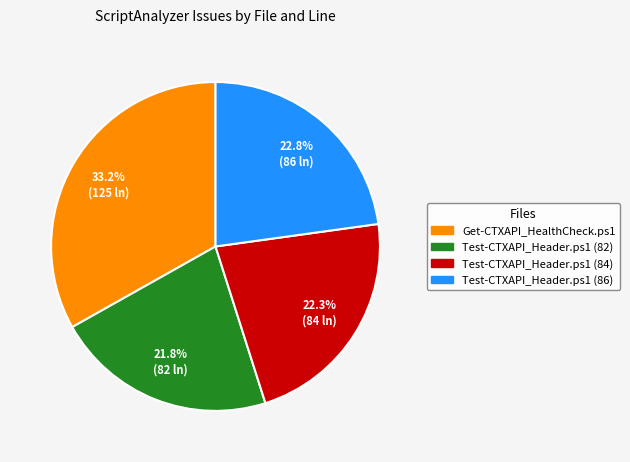

What is the ratio of the value at Test-CTXAPI_Header.ps1 (86) to the value at Test-CTXAPI_Header.ps1 (82)?

1.0